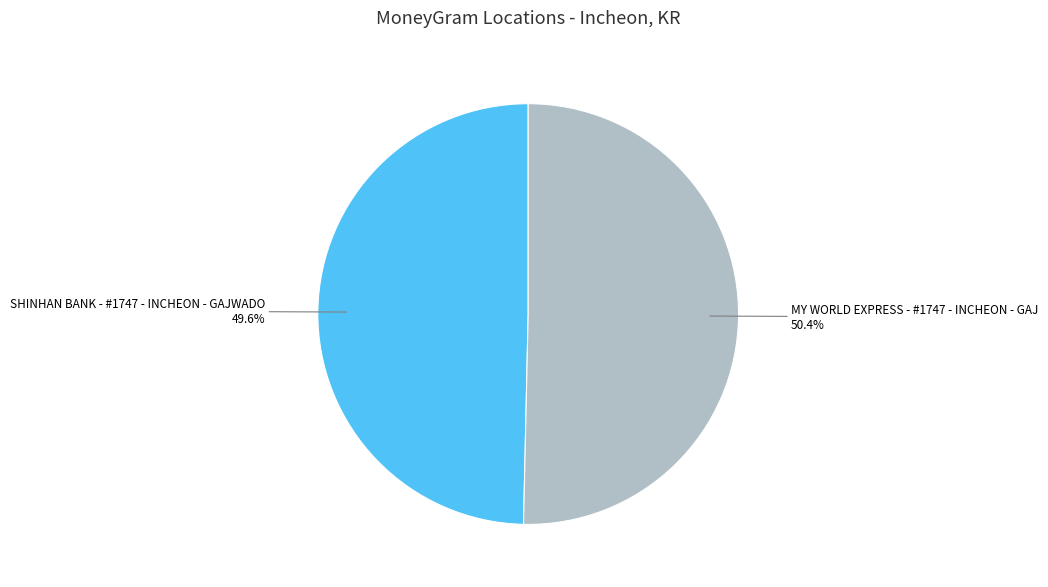

The MY WORLD EXPRESS - #1747 - INCHEON - GAJ slice represents 63% of the pie. True or false?

False